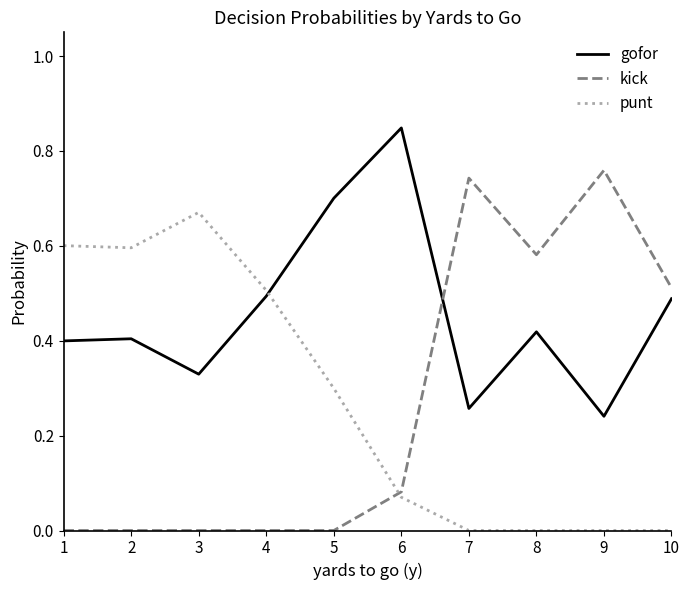

The value of punt at 2 is 0.3. True or false?

False